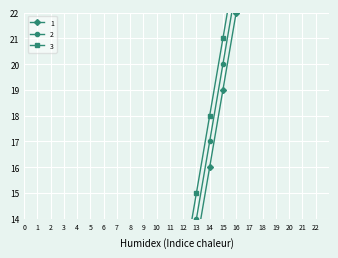

The value of 3 at 12 is 12. True or false?

True